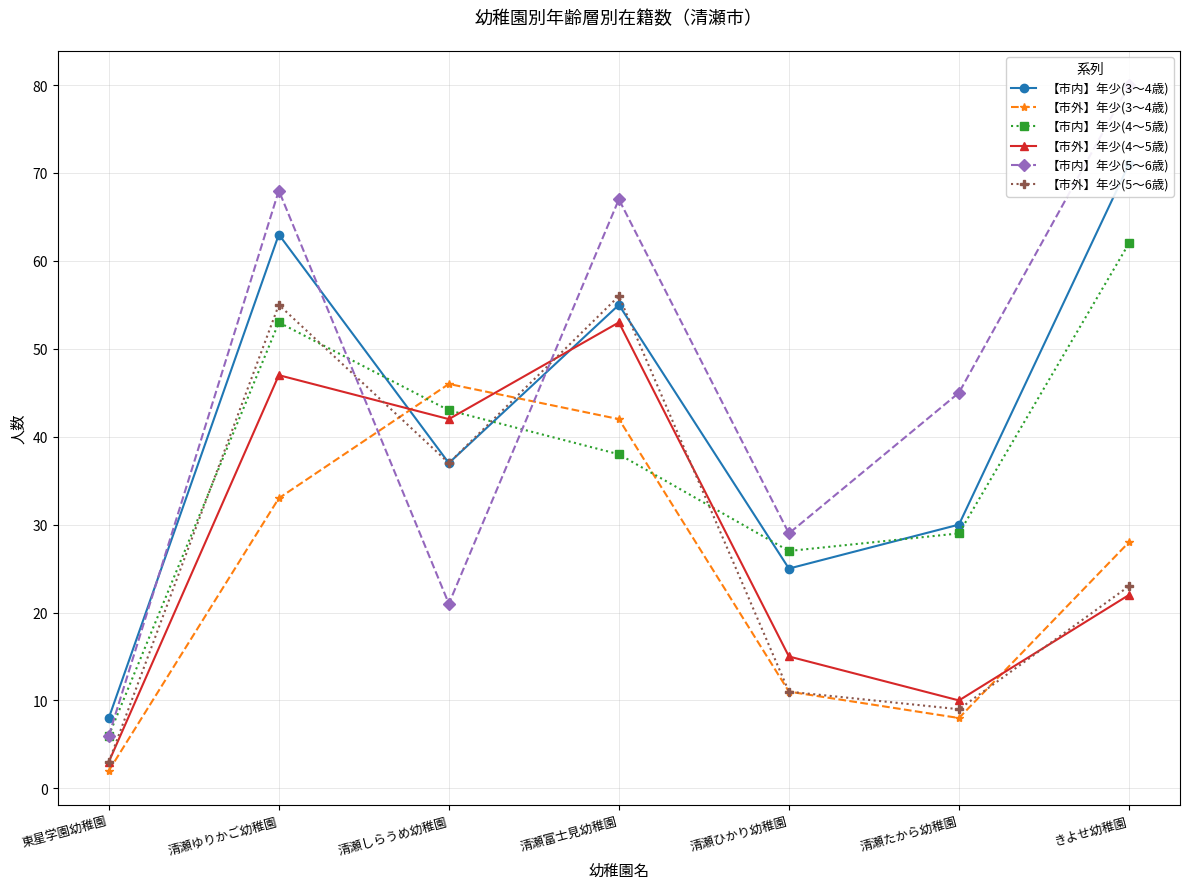

Between 清瀬富士見幼稚園 and 清瀬ゆりかご幼稚園, which is larger?

清瀬ゆりかご幼稚園